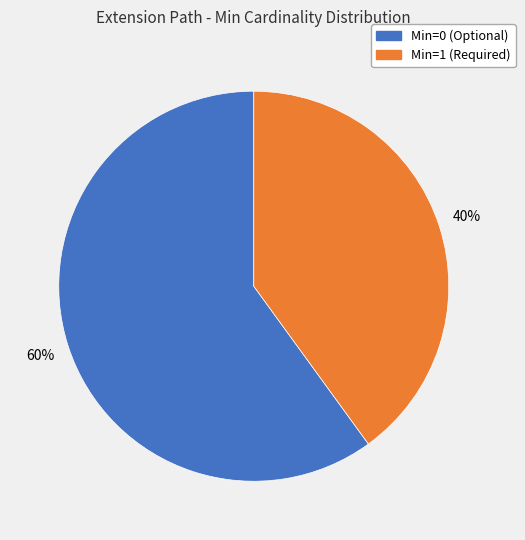

How many slices are in this pie chart?

2